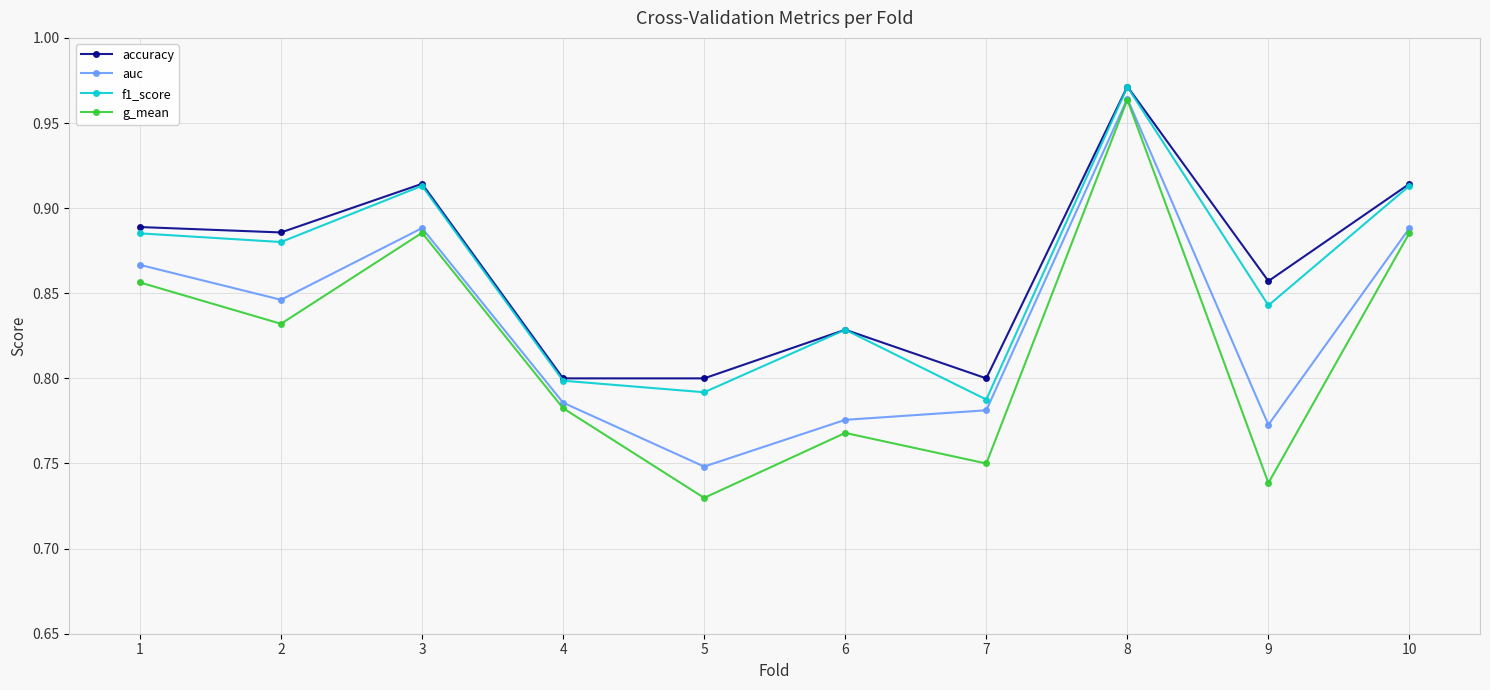

Which series has the widest spread of values?

g_mean